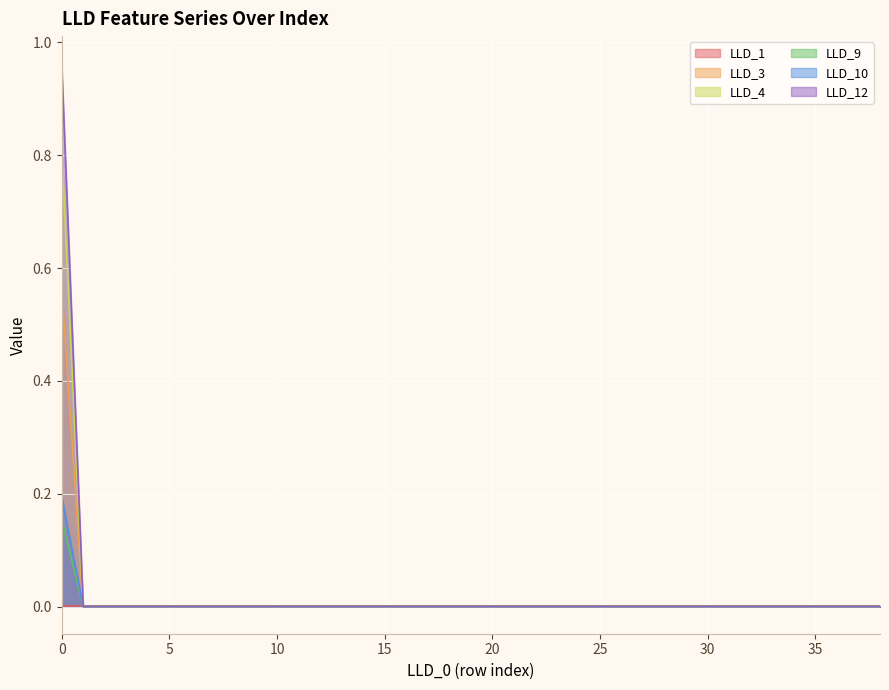

Rank the series by their maximum value, from lowest to highest.

LLD_1, LLD_9, LLD_10, LLD_3, LLD_4, LLD_12